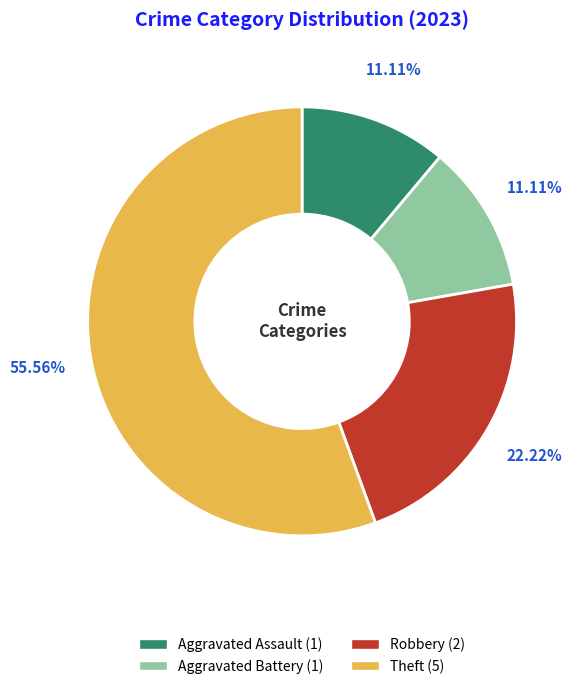

To the nearest percent, what percentage of the pie is Aggravated Assault?

11%